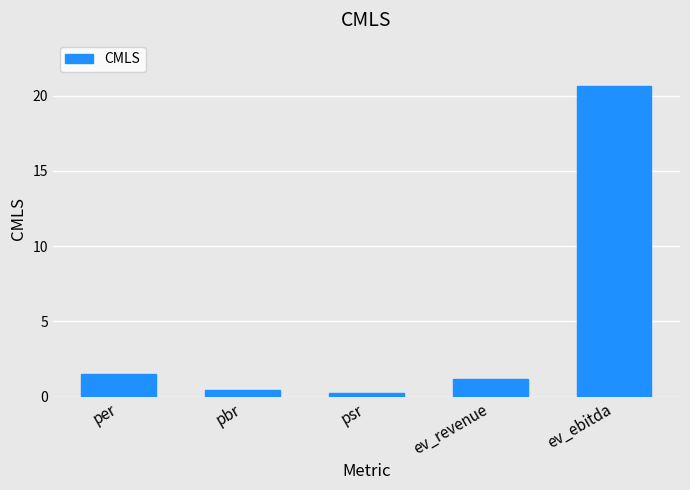

What is the label of the 1st bar from the left?

per